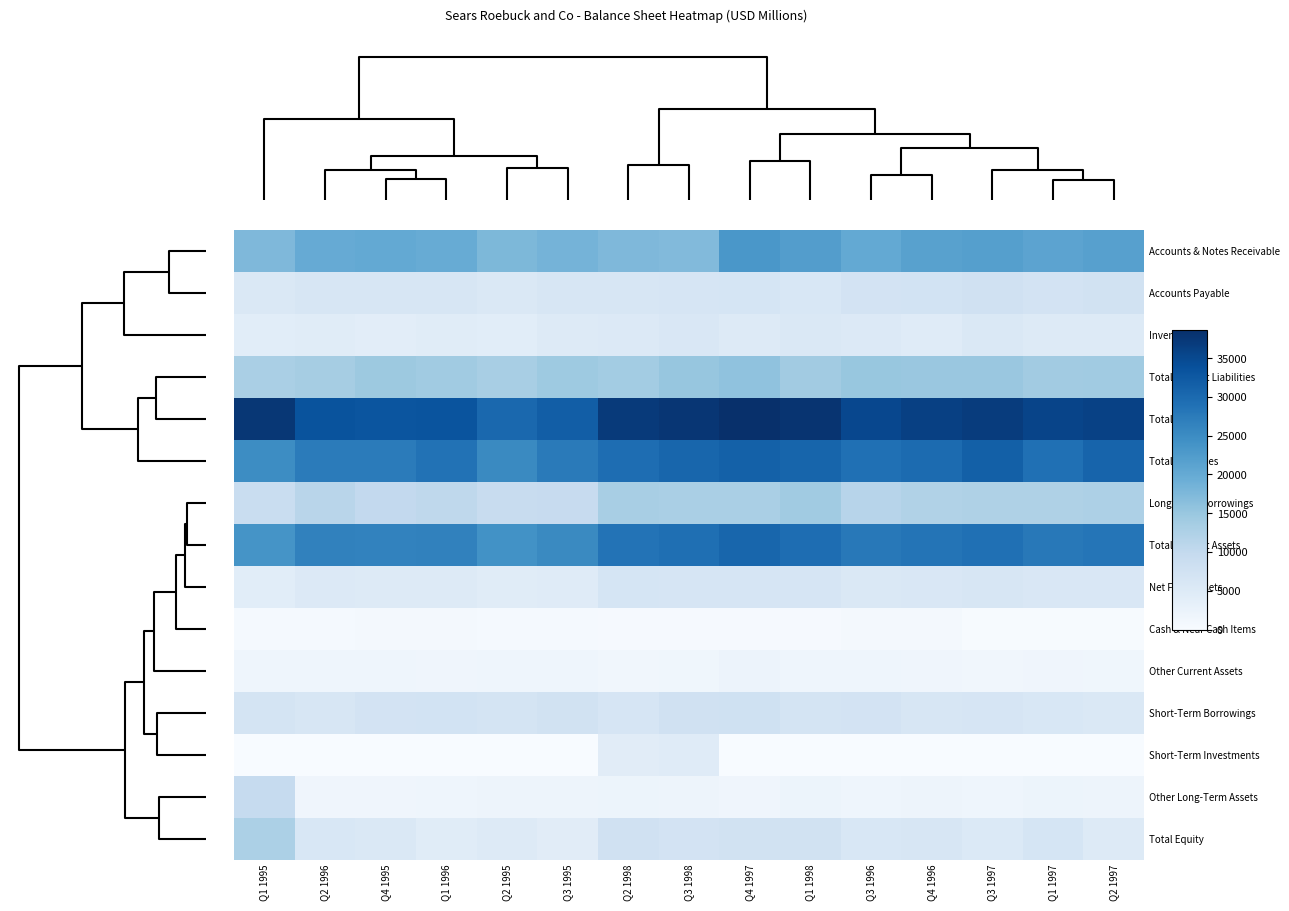

How many data points does each series have?

15